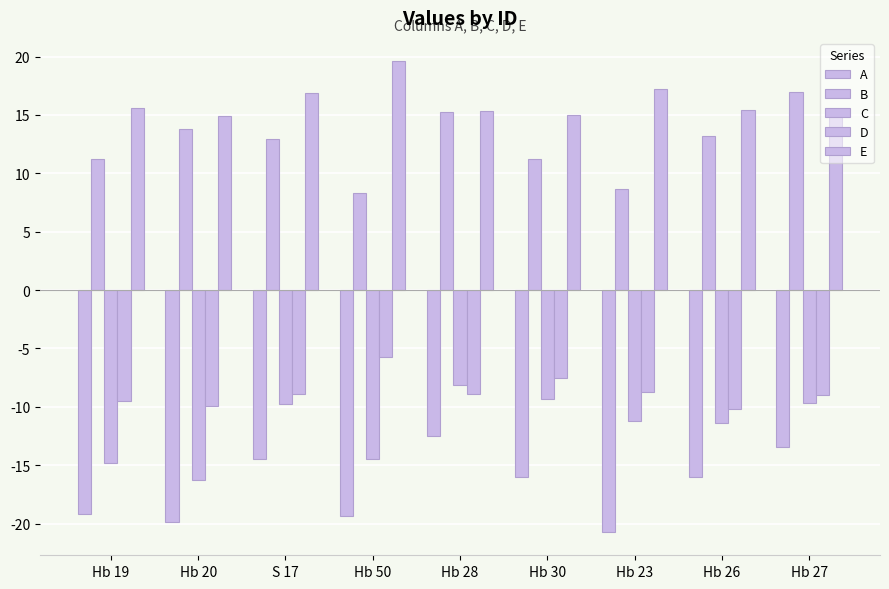

How many values in the D series exceed -8?

2